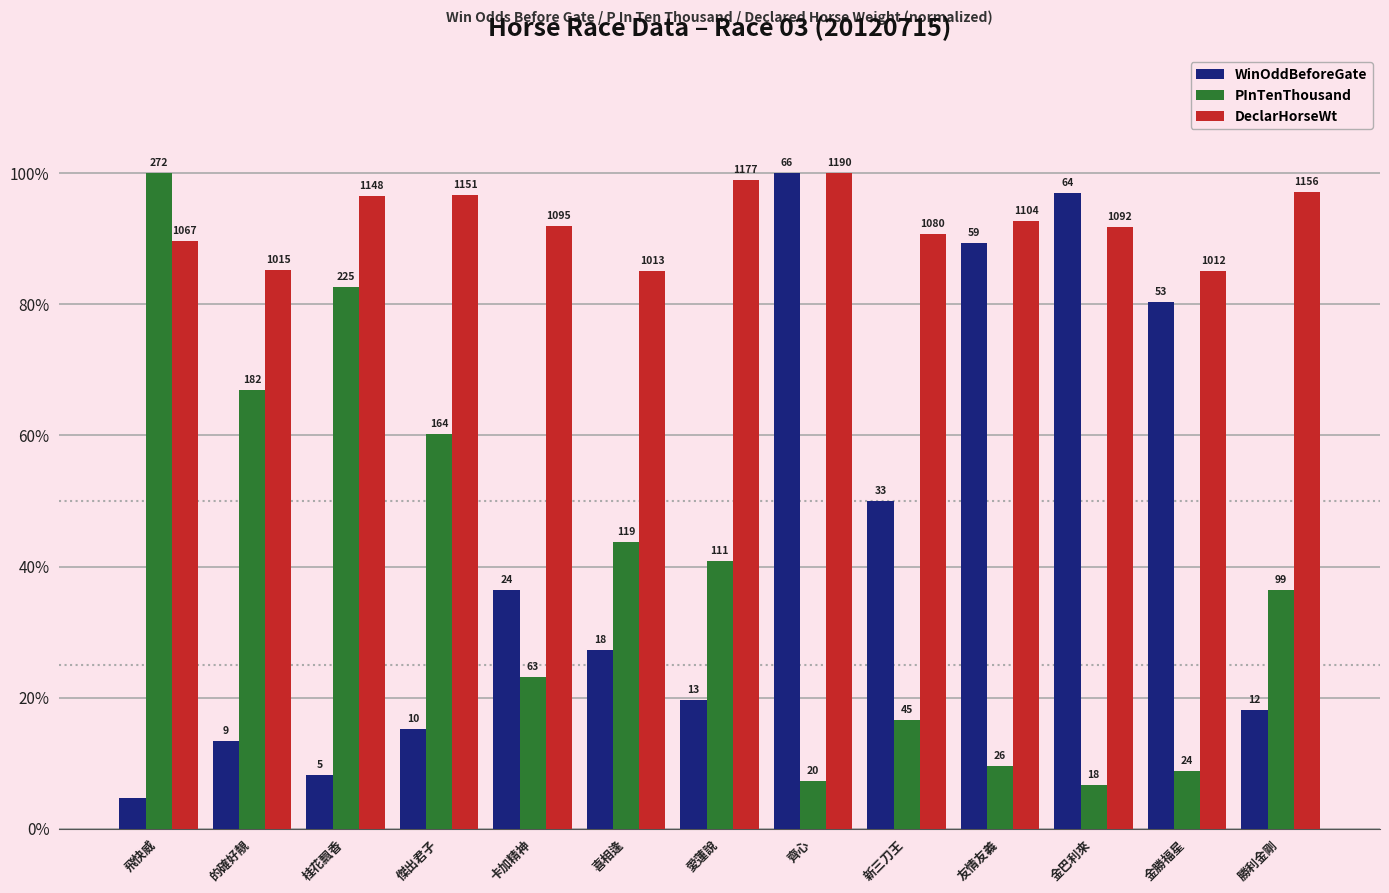

What is the value of the WinOddBeforeGate bar at the 6th from the left?

27.3